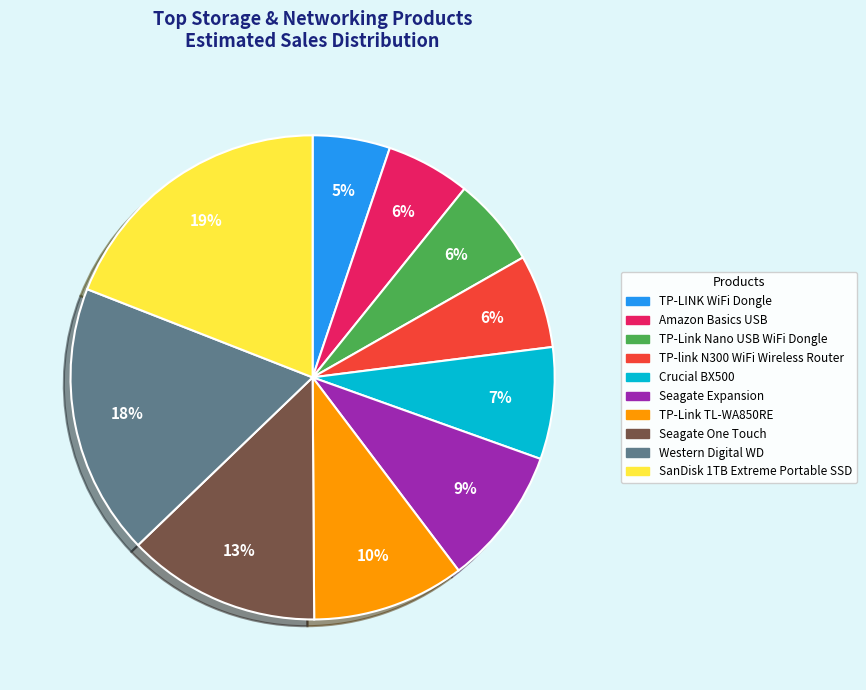

Between Crucial BX500 and TP-Link Nano USB WiFi Dongle, which is larger?

Crucial BX500